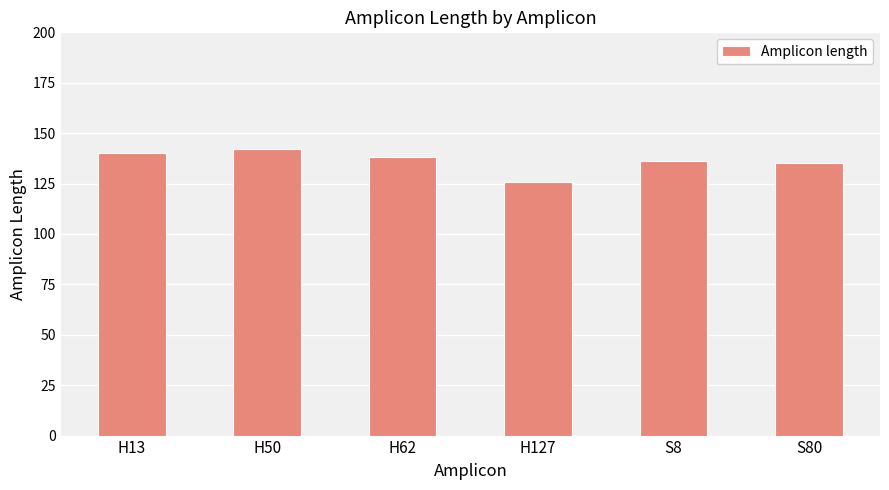

What position from the left is H50?

2